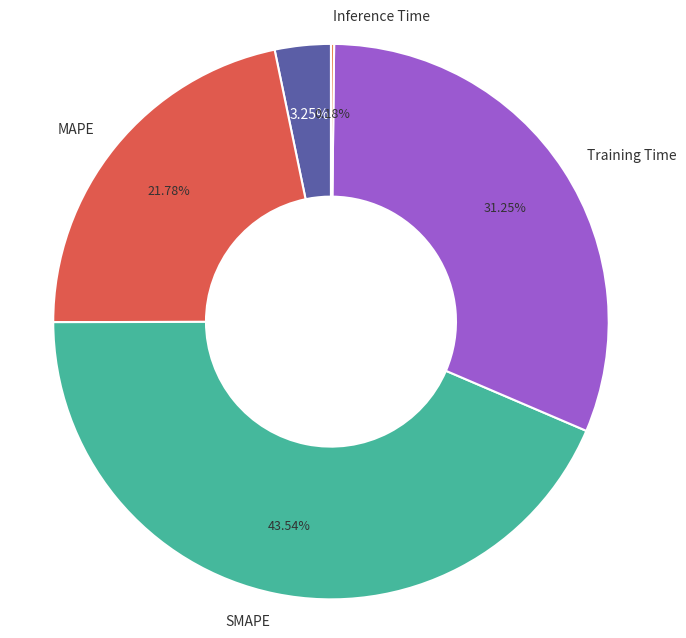

What is the largest slice in the pie chart?

SMAPE